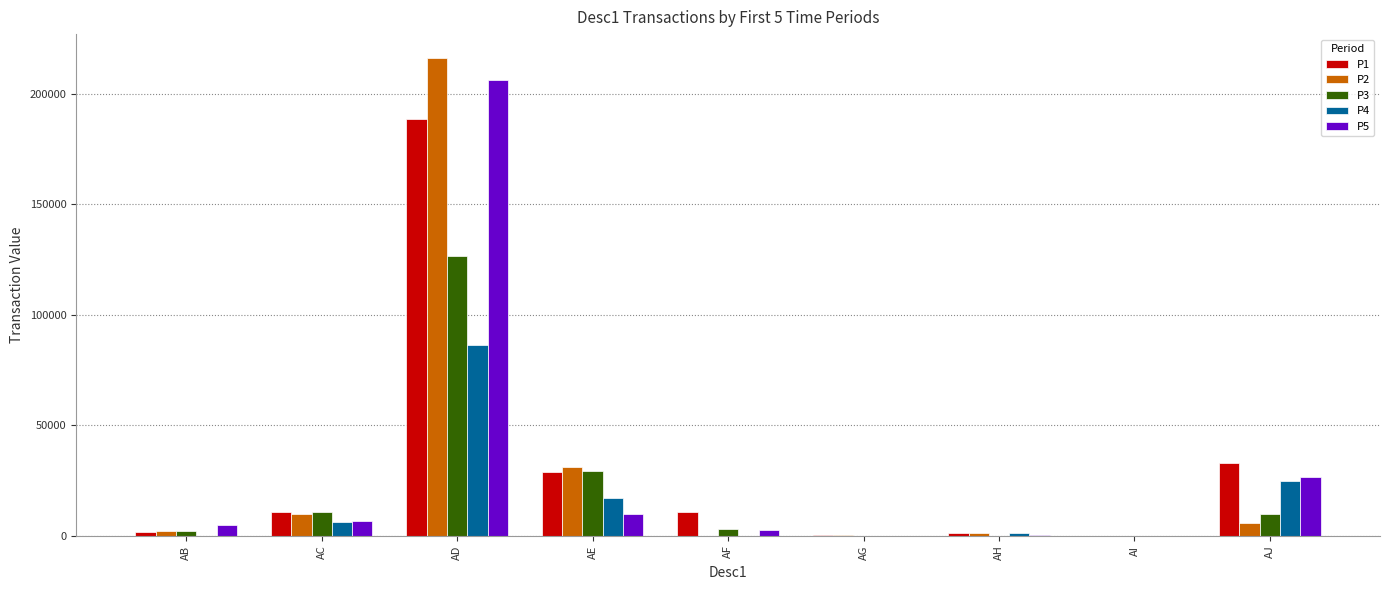

True or false: P2 has a value of 216077.9 at AD.

True